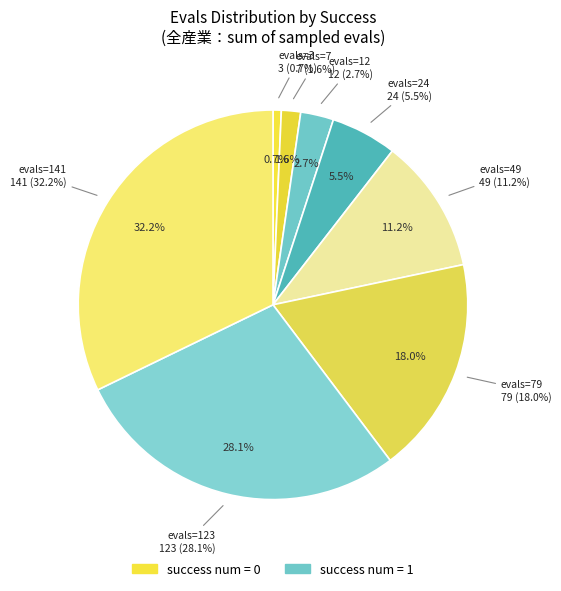

To the nearest percent, what portion does evals=141 represent?

32%